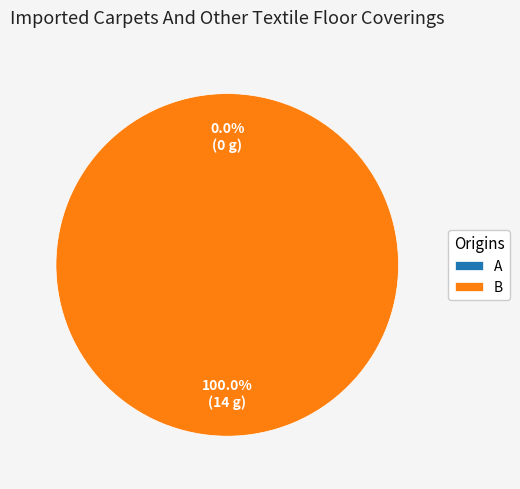

Is it true that a is 1% of the pie?

False